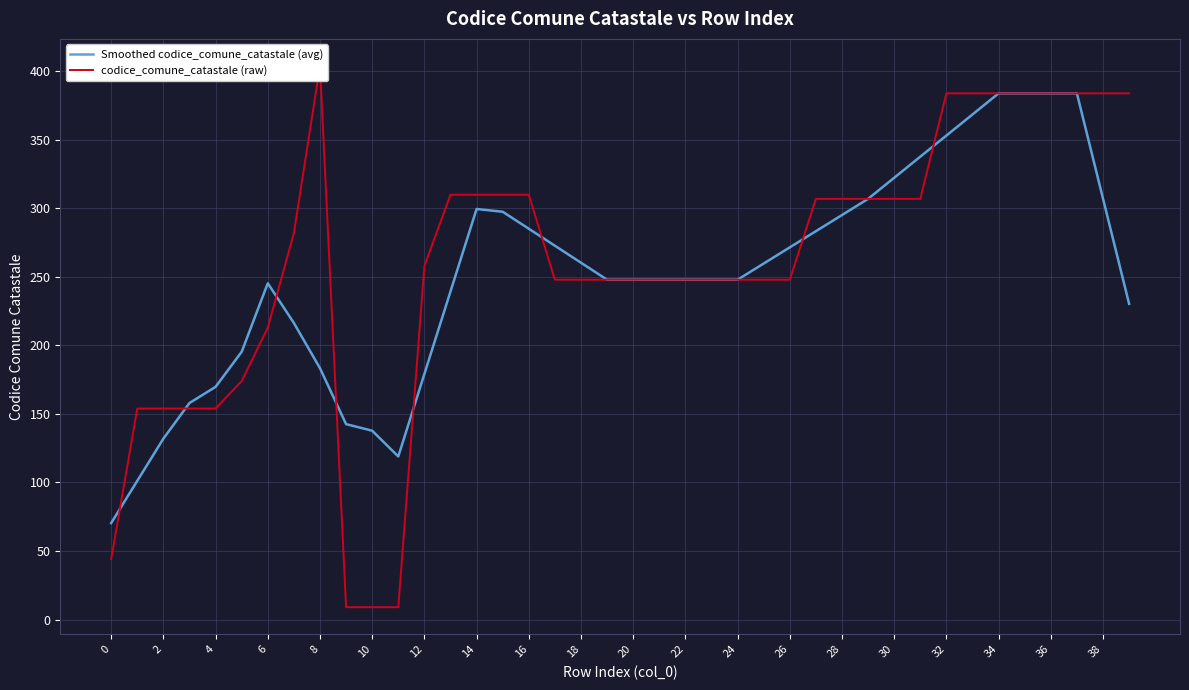

What is the difference between the second highest and second lowest values in the Smoothed codice_comune_catastale (avg) series?

282.8